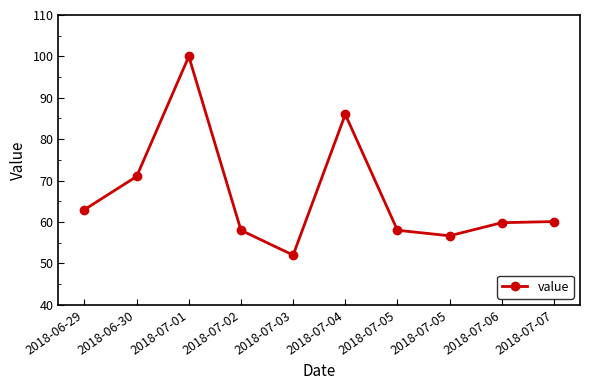

What is the minimum value shown in the chart?

52.0